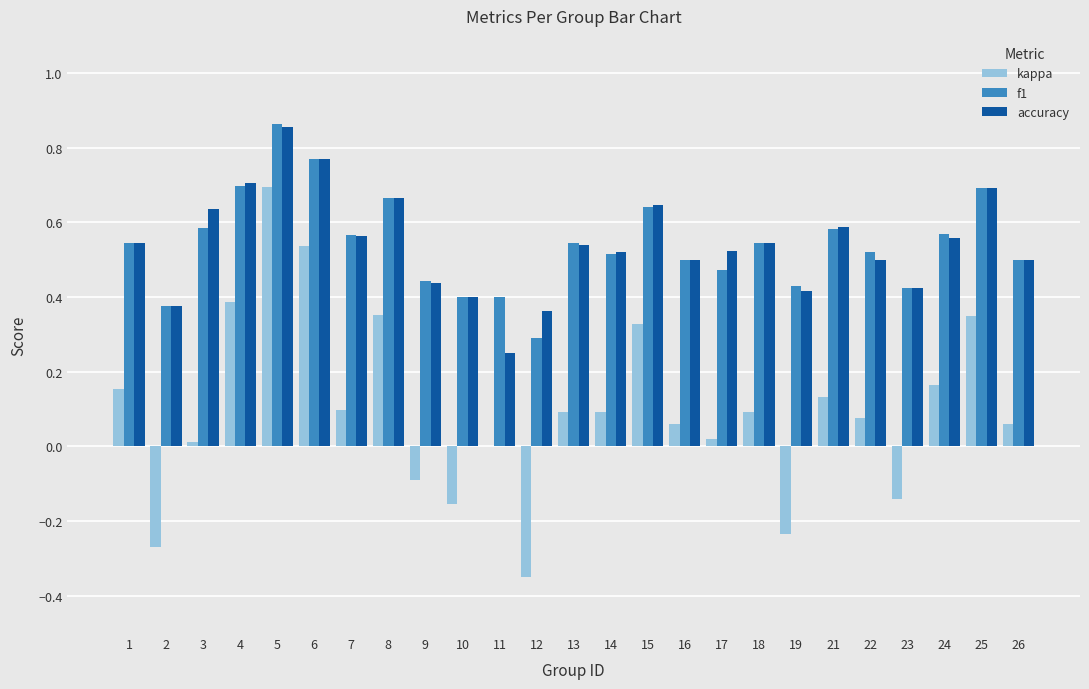

The kappa series shows 0.0 at 1. True or false?

False